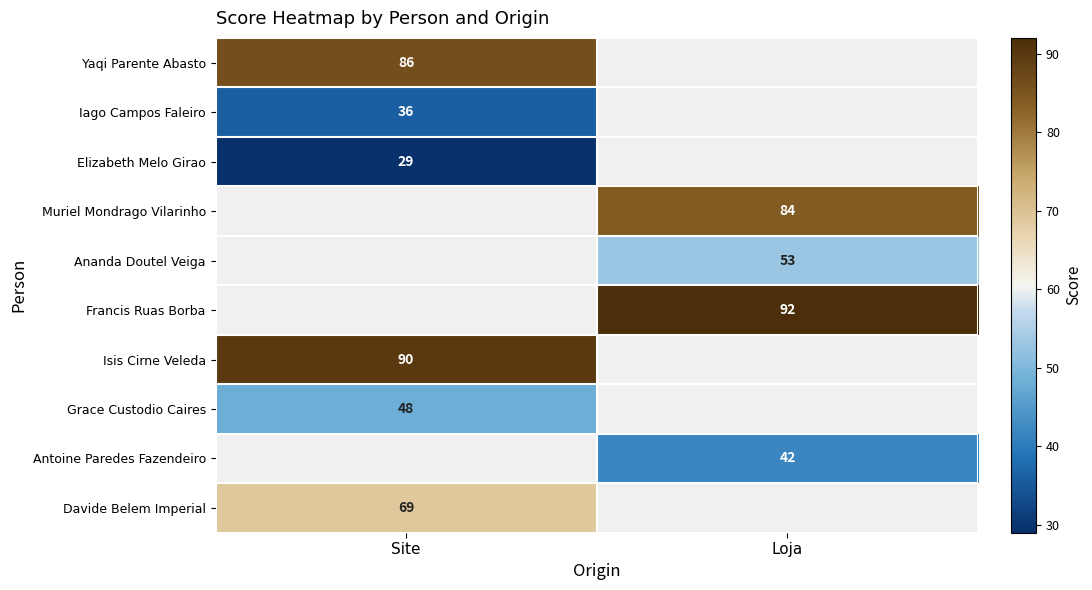

Which category has the highest value in the Antoine Paredes Fazendeiro series?

Site